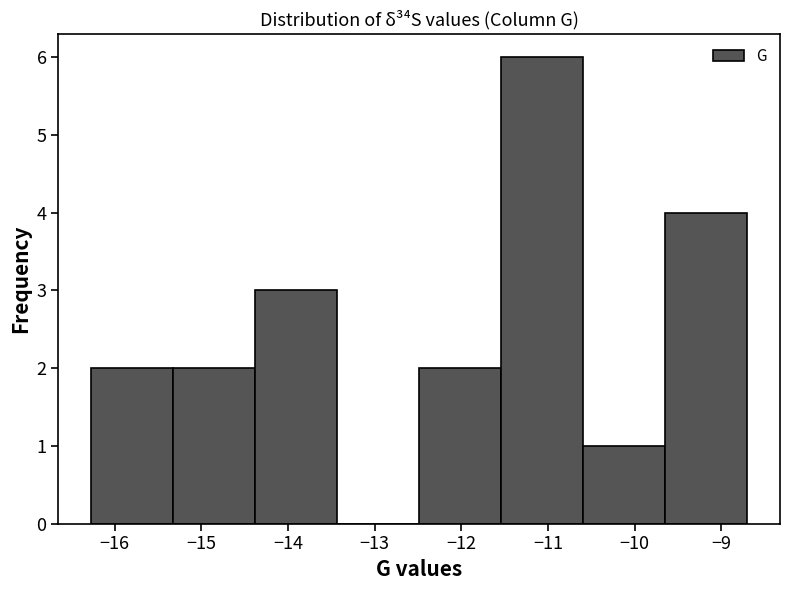

Reading left to right, transcribe this chart: for each bar, give the range it covers on the x-axis and its height. Neither the bar edges nor the heights are printed on the chart, so give them approximately, as read against the axes.

-16.3 to -15.3: 2
-15.3 to -14.4: 2
-14.4 to -13.4: 3
-13.4 to -12.5: 0
-12.5 to -11.5: 2
-11.5 to -10.6: 6
-10.6 to -9.6: 1
-9.6 to -8.7: 4